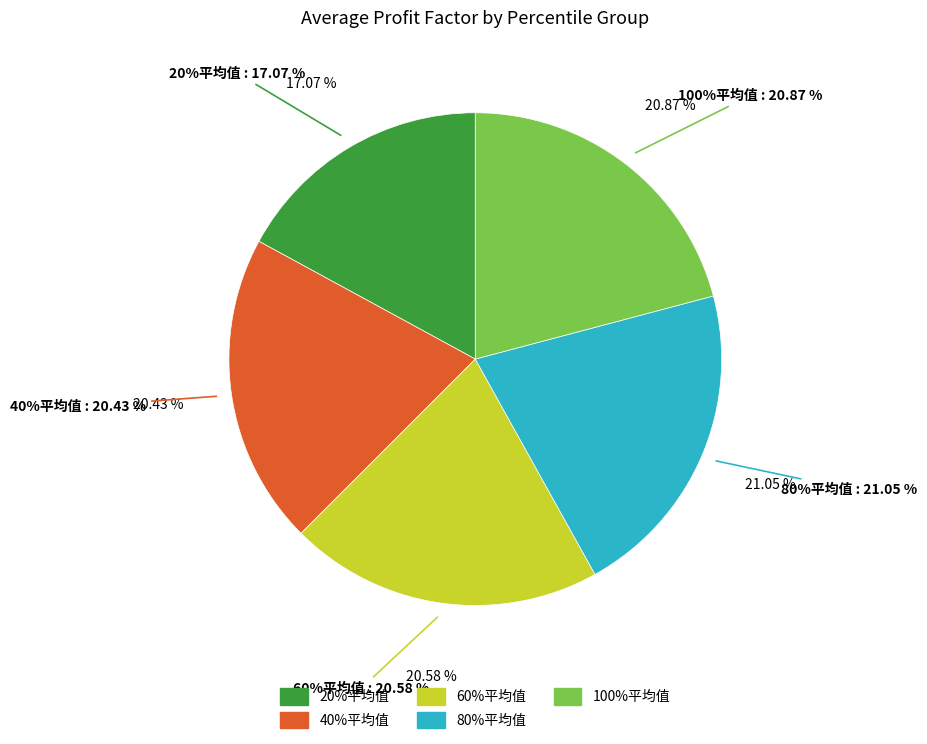

Count the number of slices in the pie.

5